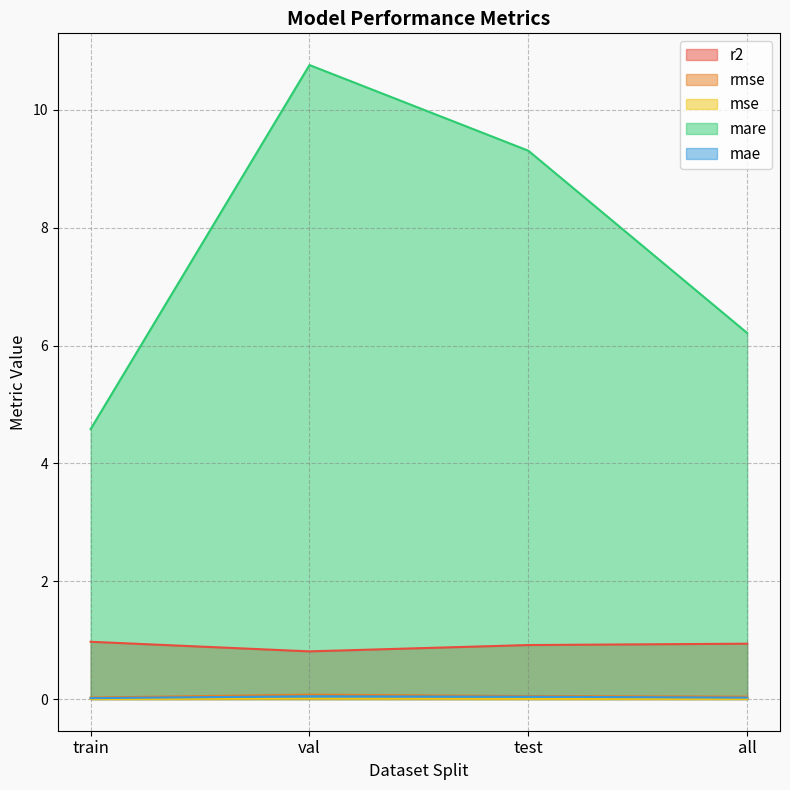

Which series changed the most between val and all?

mare